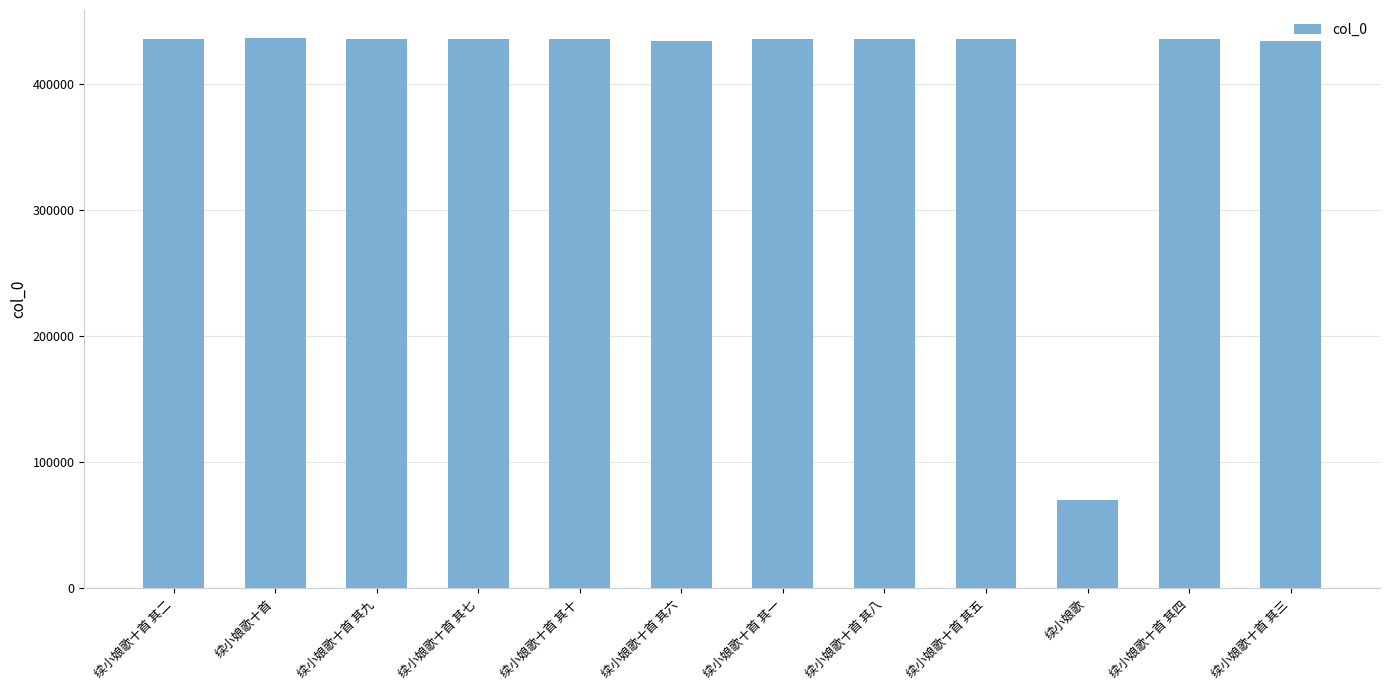

The value at 续小娘歌十首 其三 is 725332. True or false?

False